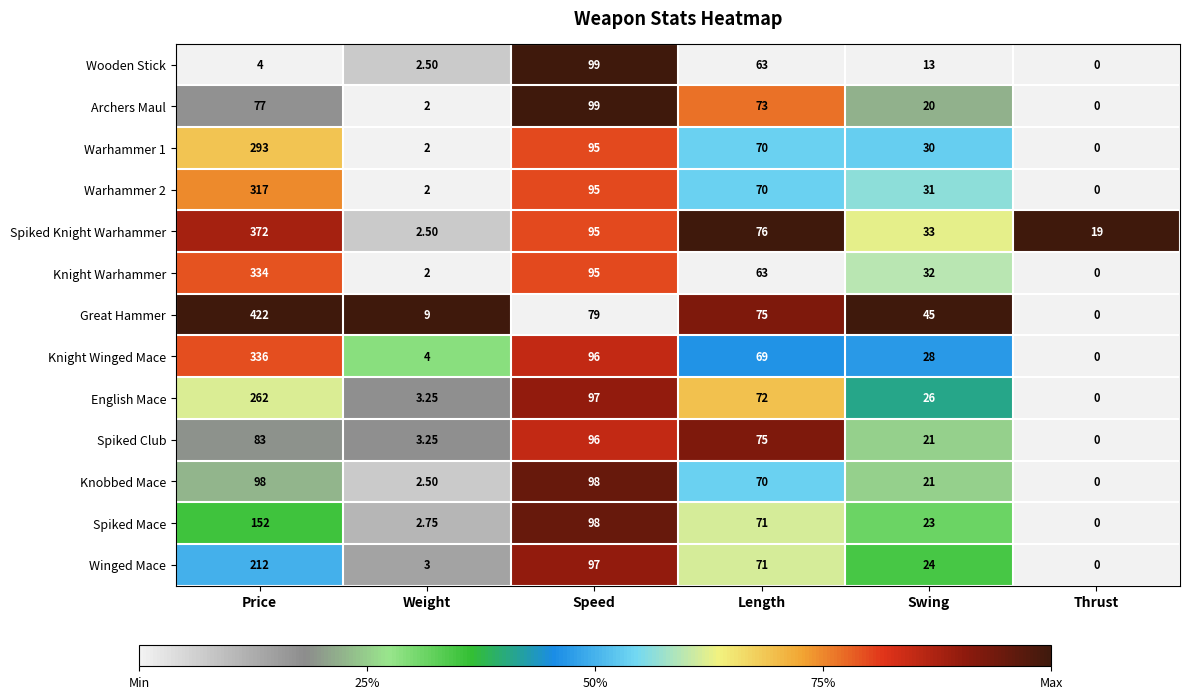

Where is Knight Warhammer nearest to the value 167?

Speed